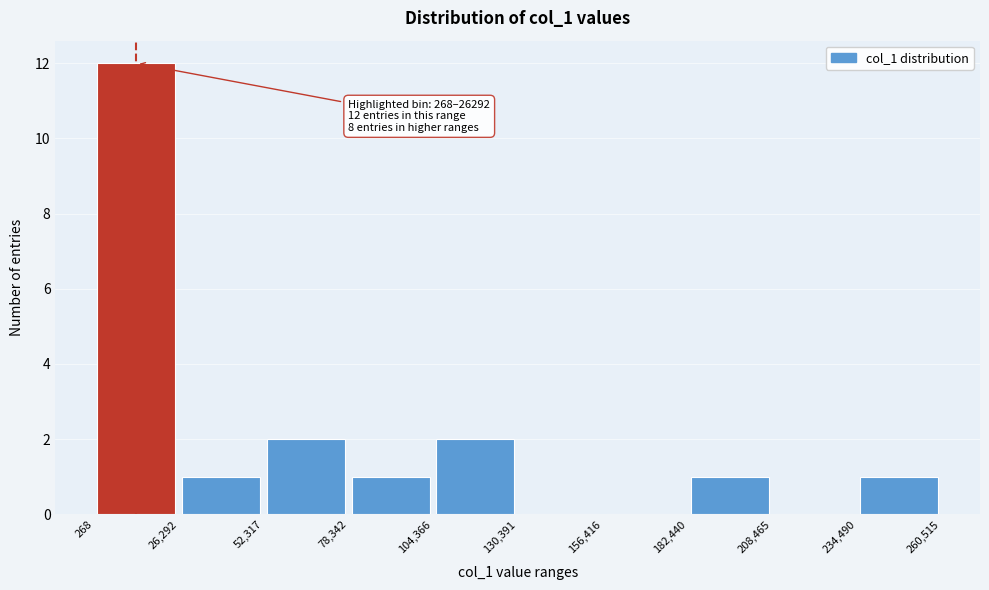

Which range on the x-axis has the tallest bar?

268 to 26,292